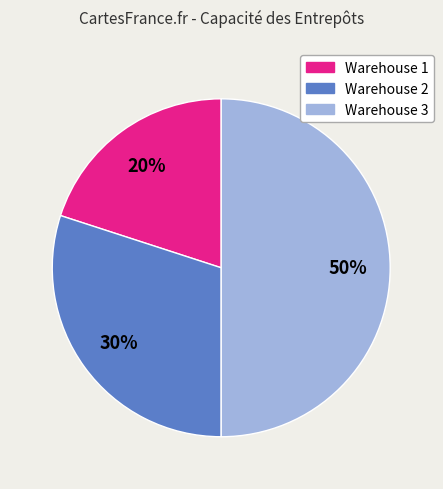

To the nearest percent, what percentage of the pie is Warehouse 3?

50%